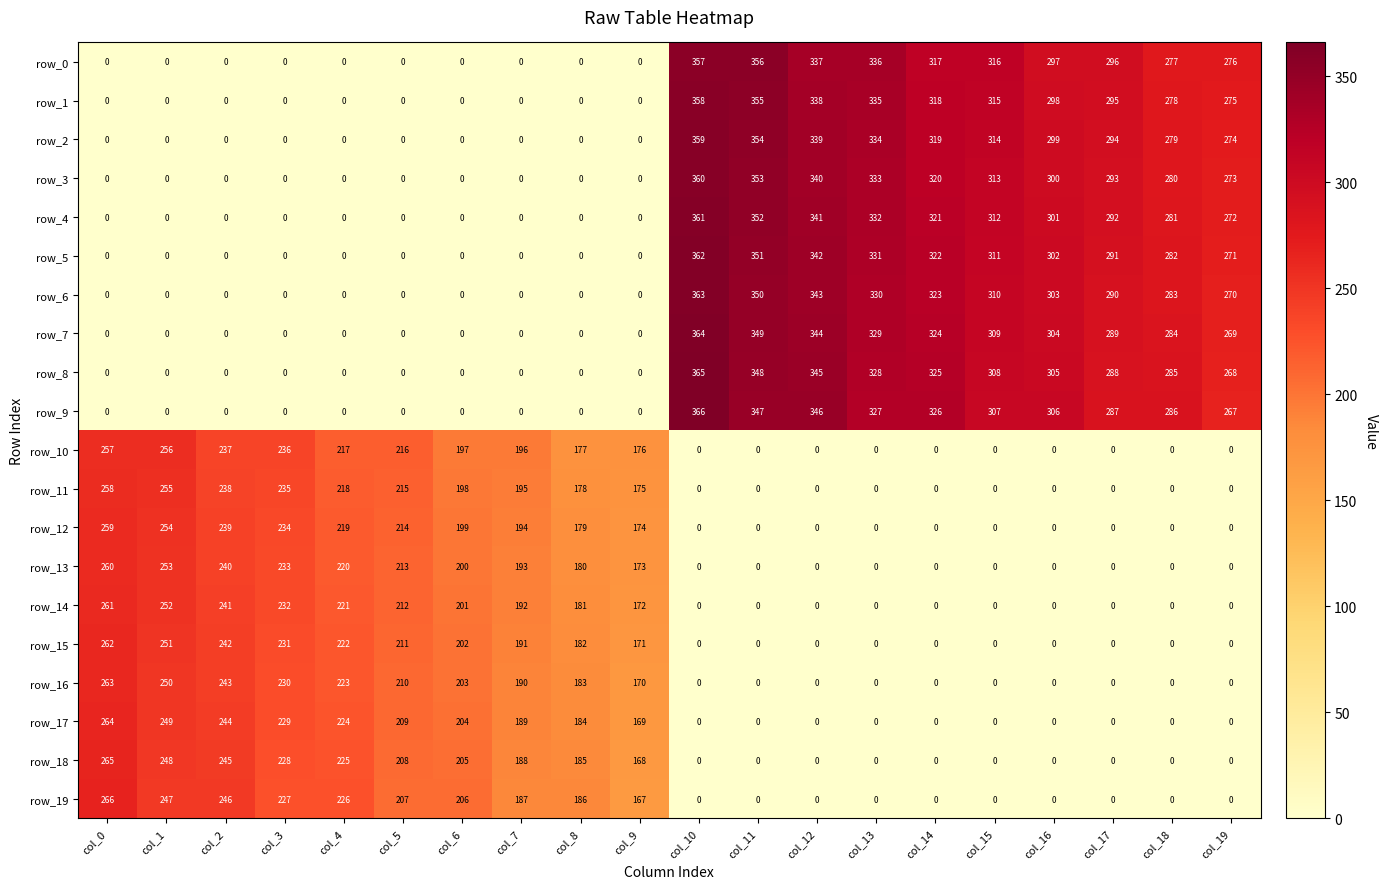

What is the difference between the maximum and minimum values in the row_0 series?

357